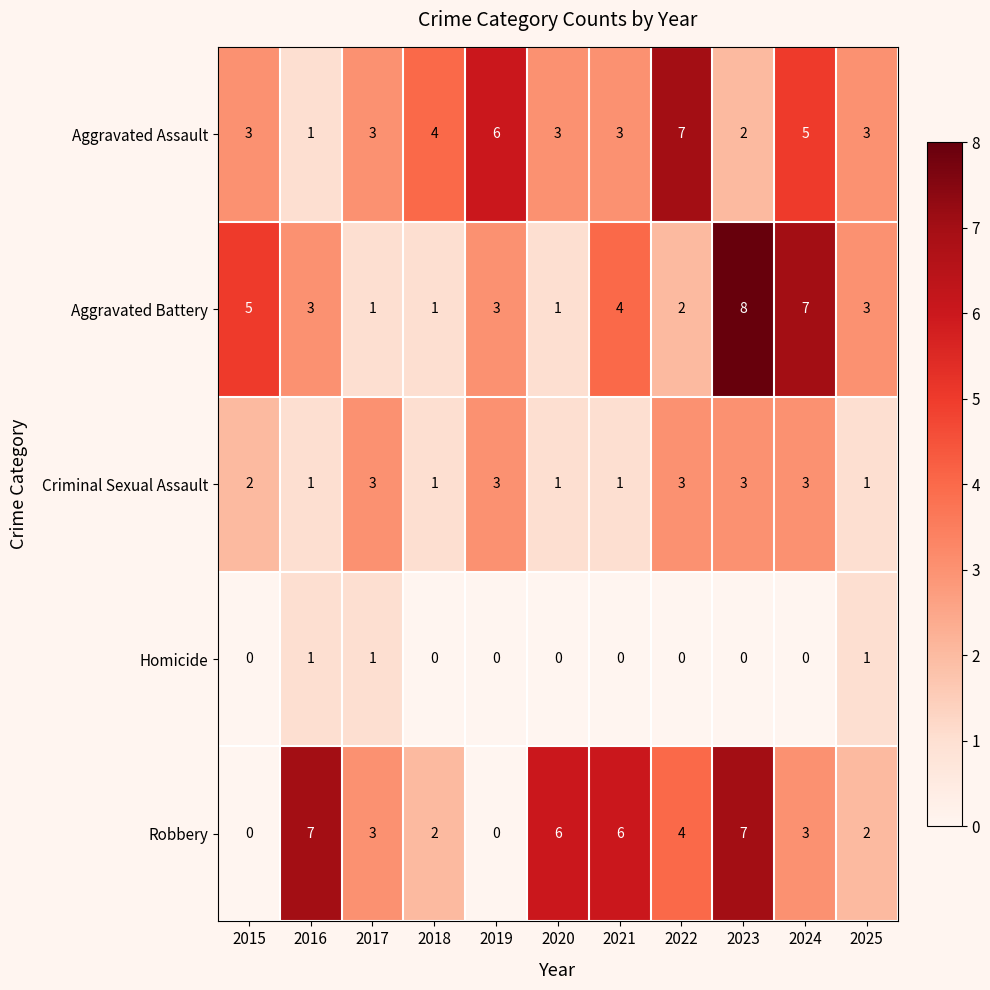

Where does the Robbery series first go above 3?

2016